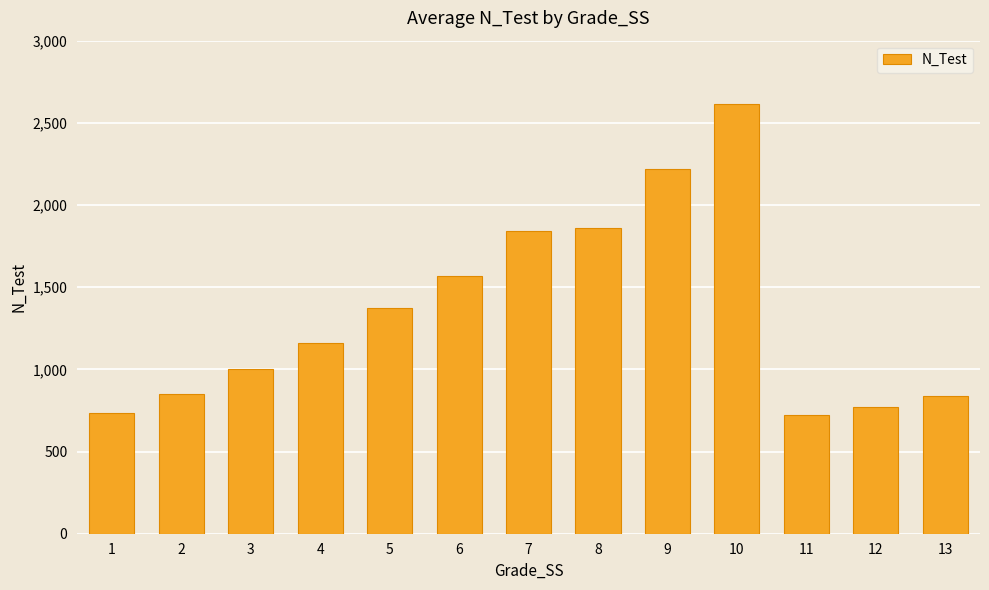

True or false: the data shows 181 at 13.

False